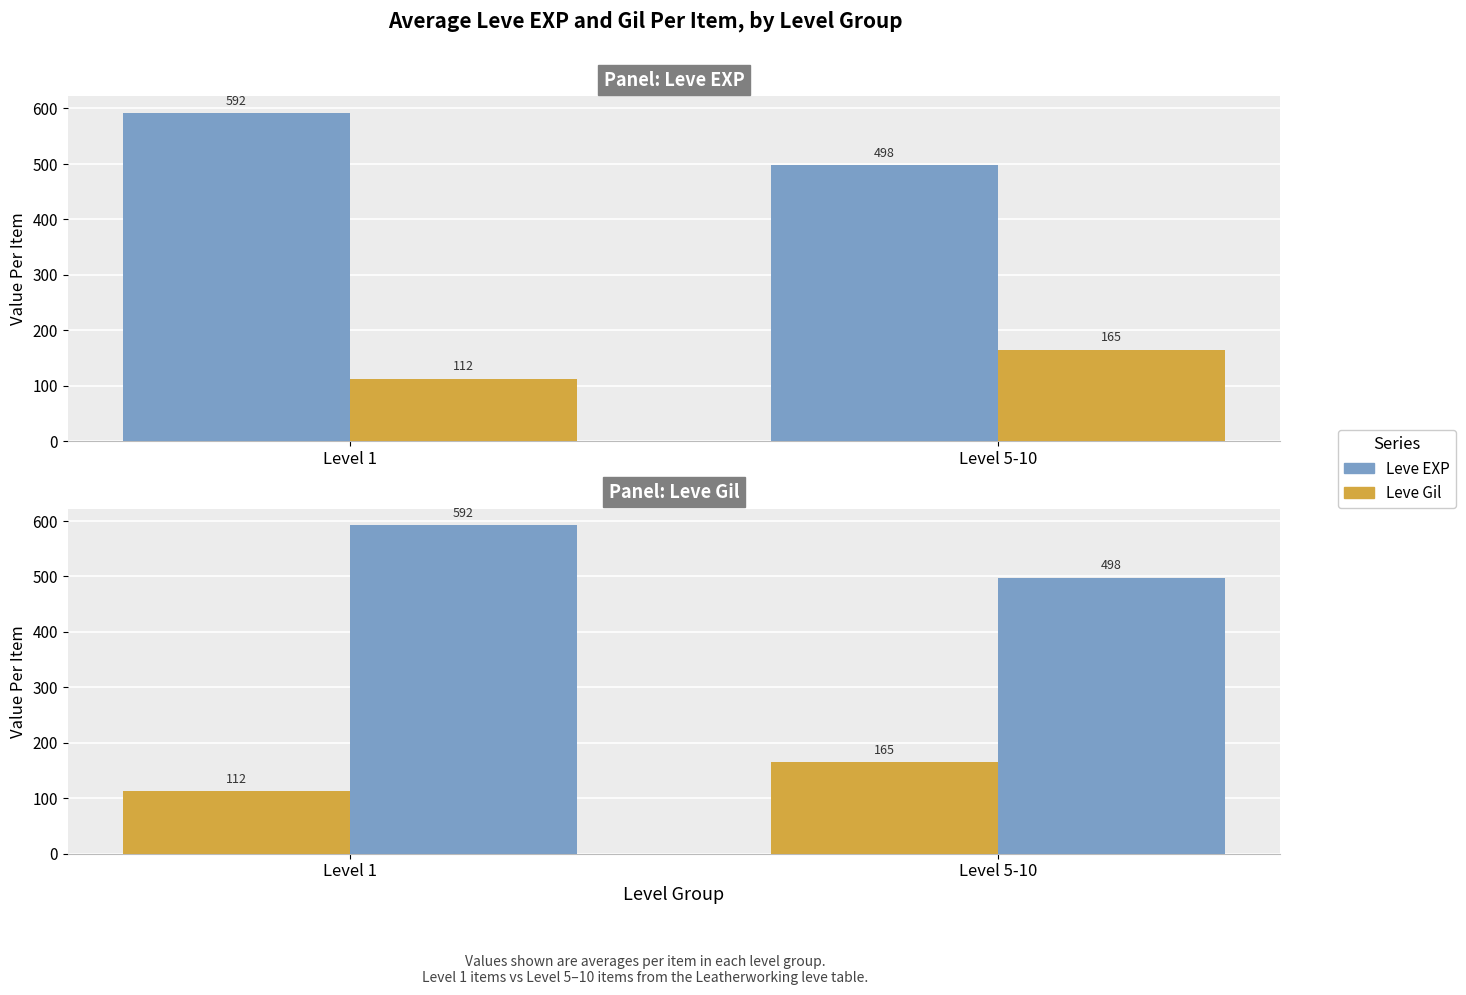

Which series has the largest range (max minus min)?

Leve EXP